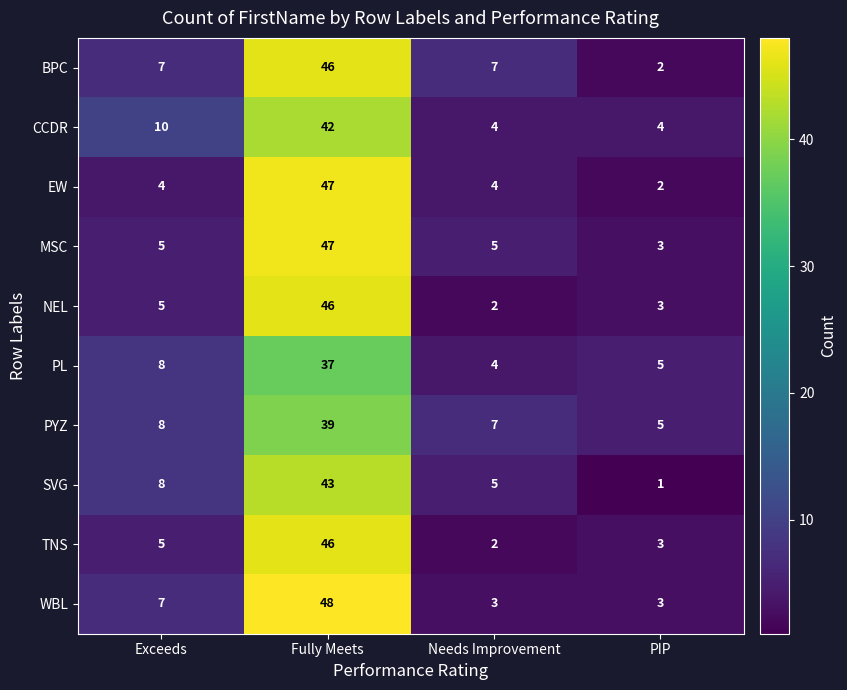

What is the sum of all MSC values?

60